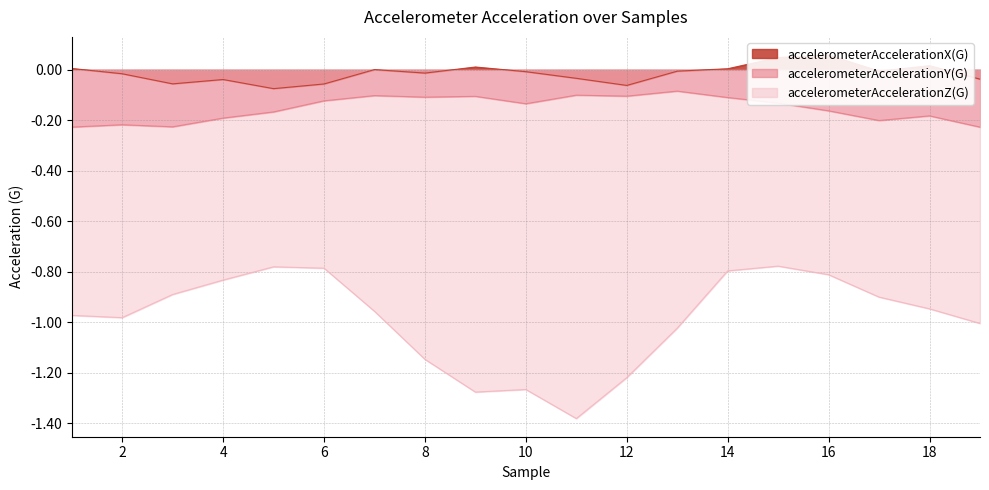

Which series changed the most between 2 and 17?

accelerometerAccelerationZ(G)